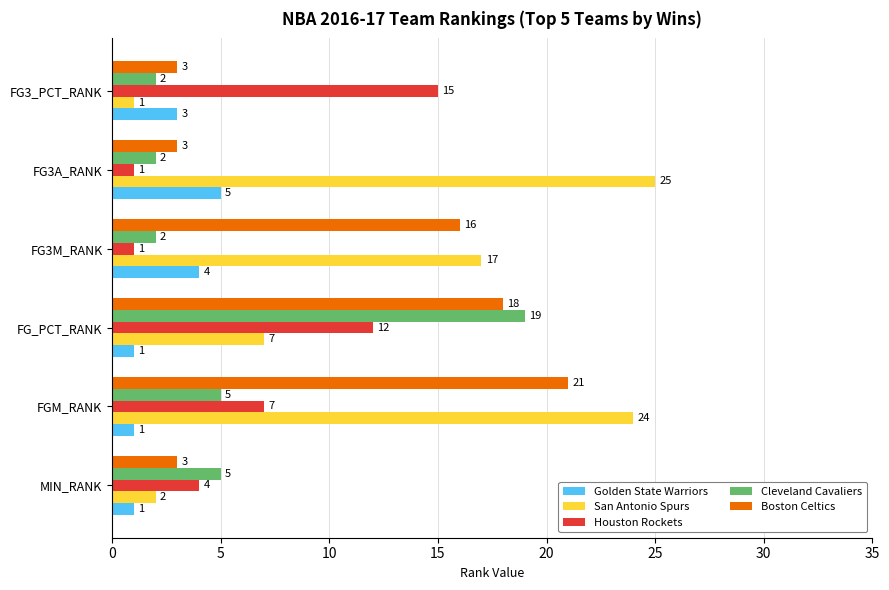

Is it true that Houston Rockets equals 1 at FG3A_RANK?

True